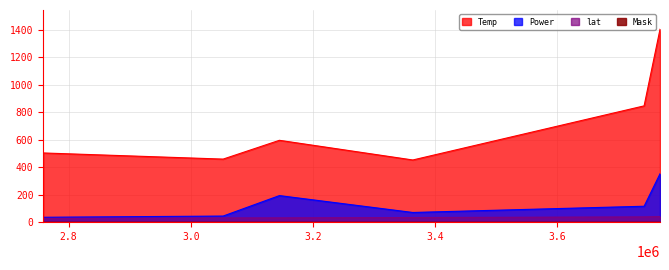

Which series has the largest total across all categories?

Temp